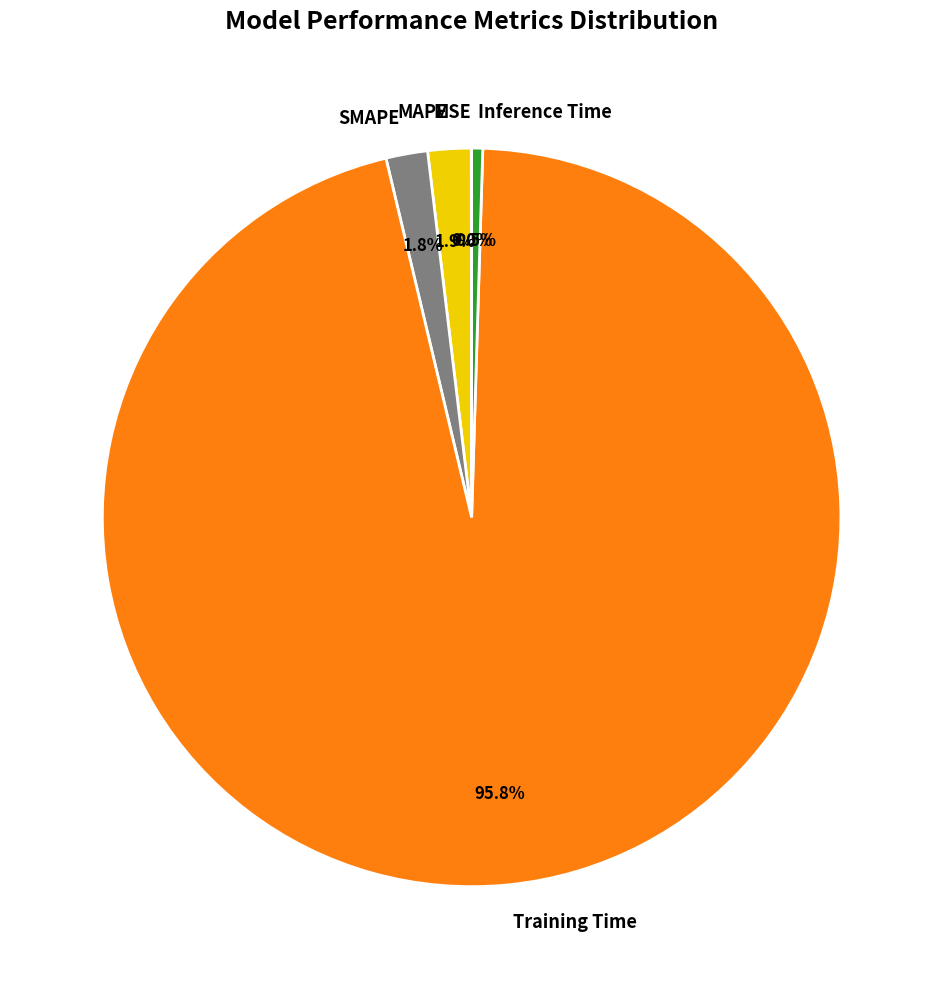

Which has a higher value, Inference Time or SMAPE?

SMAPE